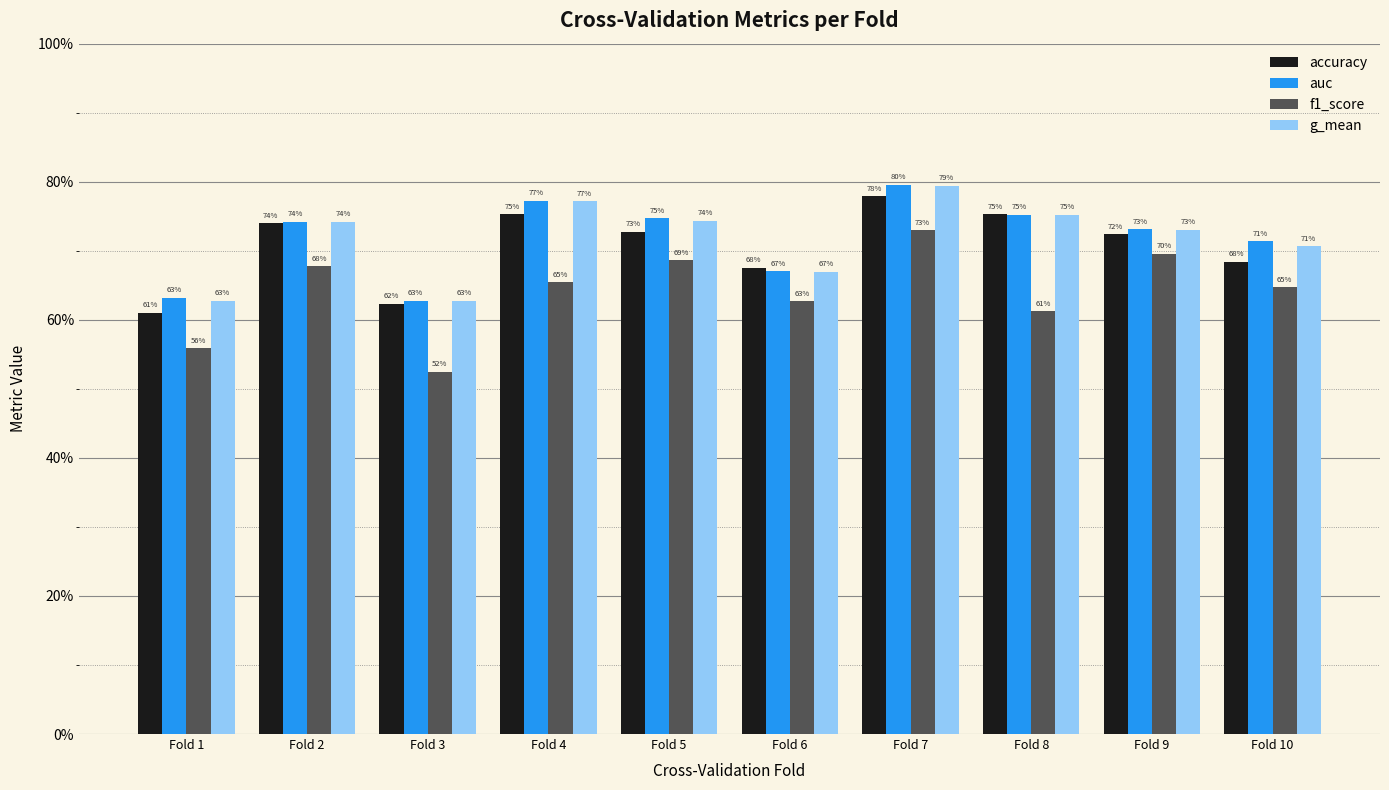

Is it true that accuracy equals 0.3 at Fold 1?

False